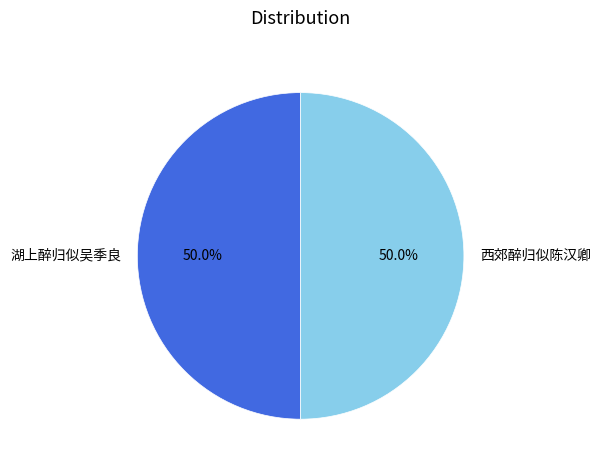

What percentage is NOT represented by 西郊醉归似陈汉卿?

50.0%